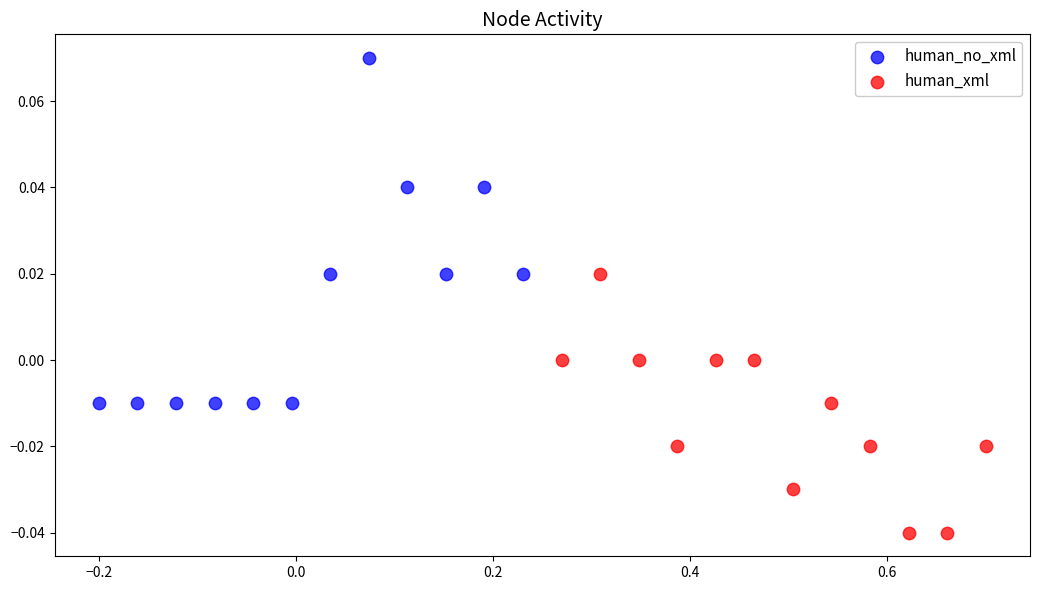

Which series has the largest Y range (max minus min)?

human_no_xml